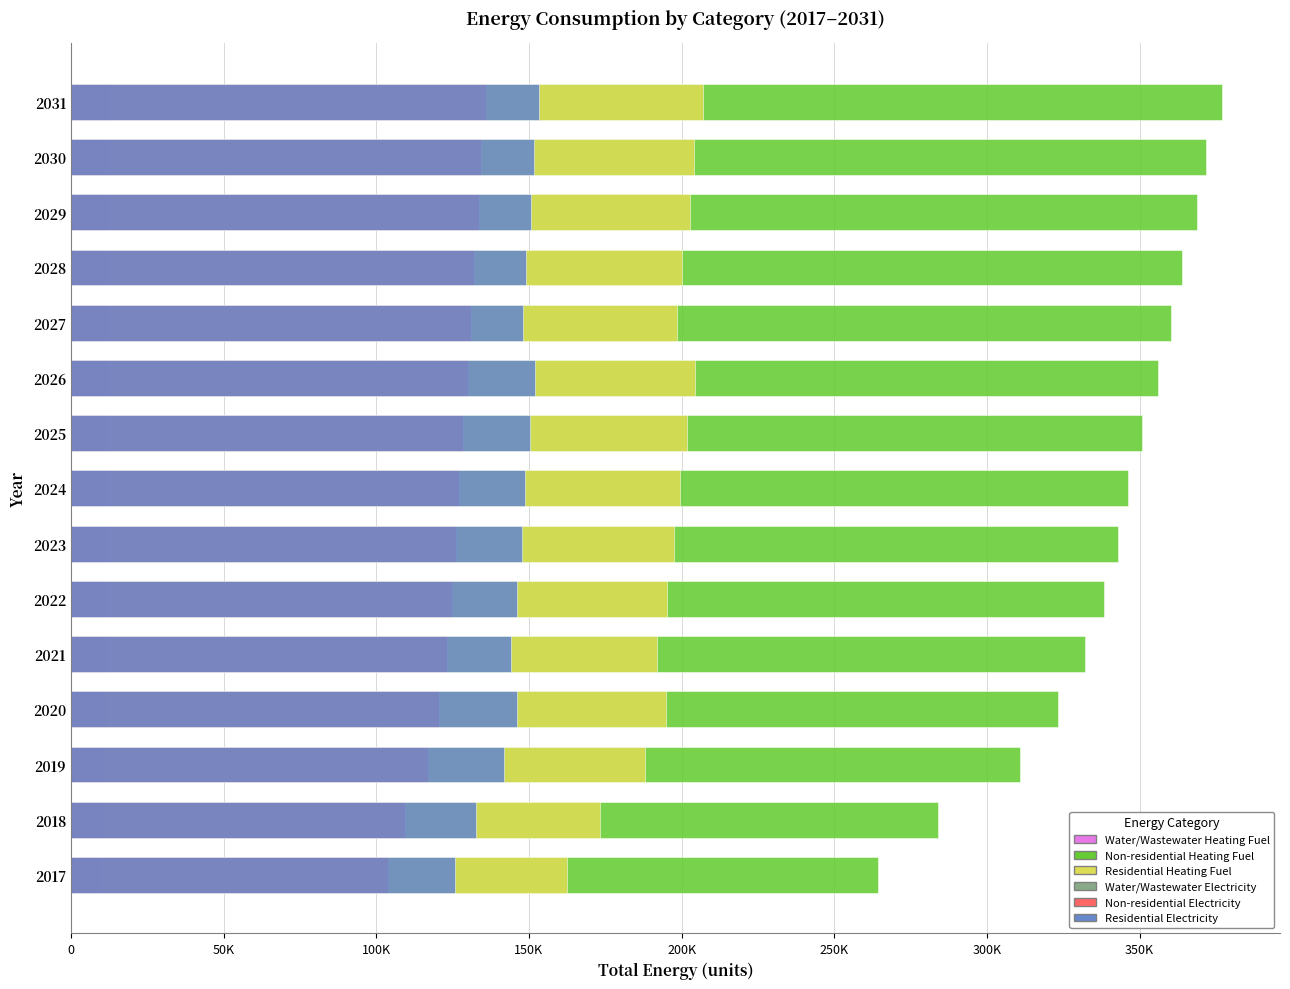

Does the chart contain any negative values?

No